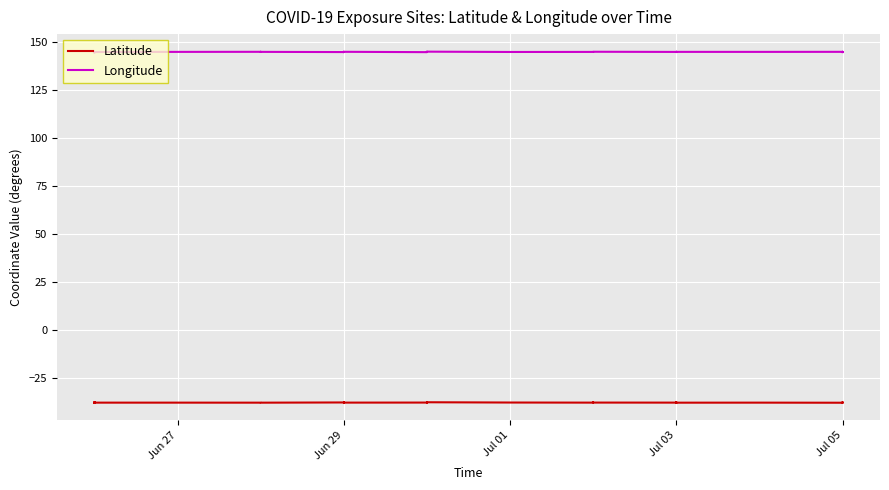

True or false: Latitude has a value of -52.0 at Jul 03.

False